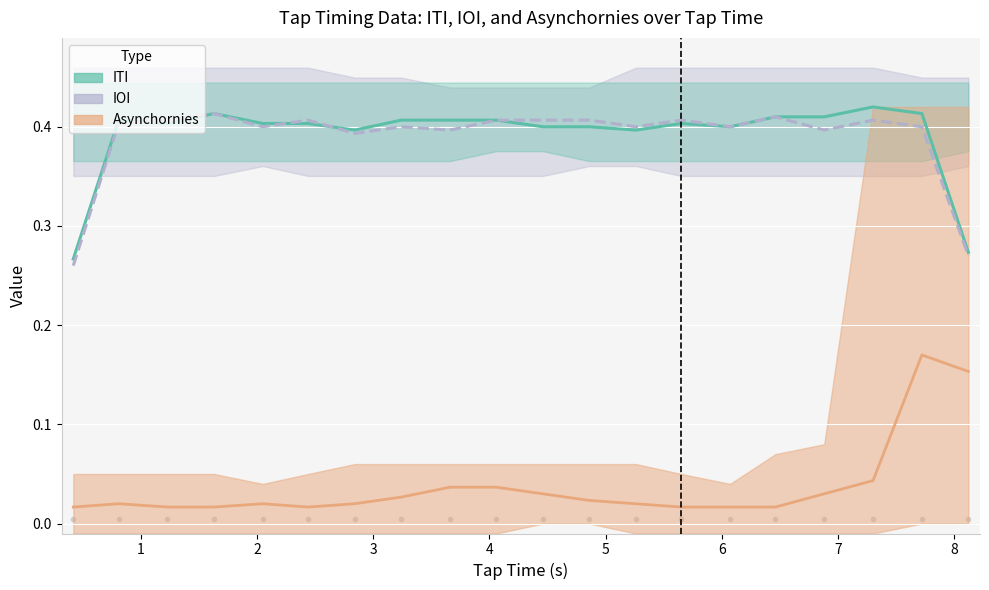

Count the number of categories in the chart.

20